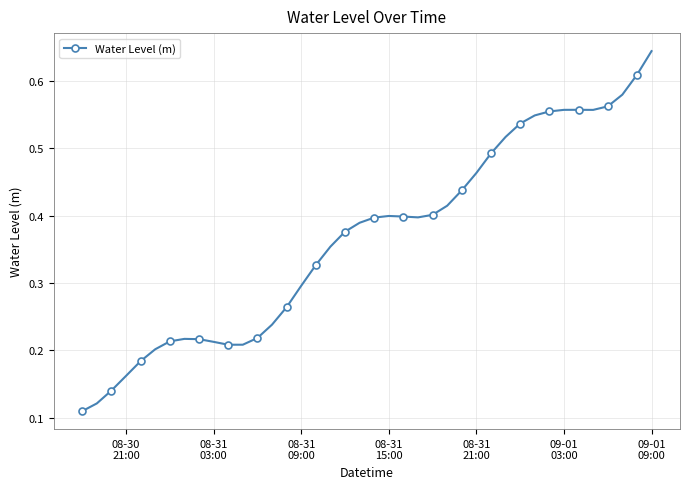

Count the values in the range 0 to 1.

40